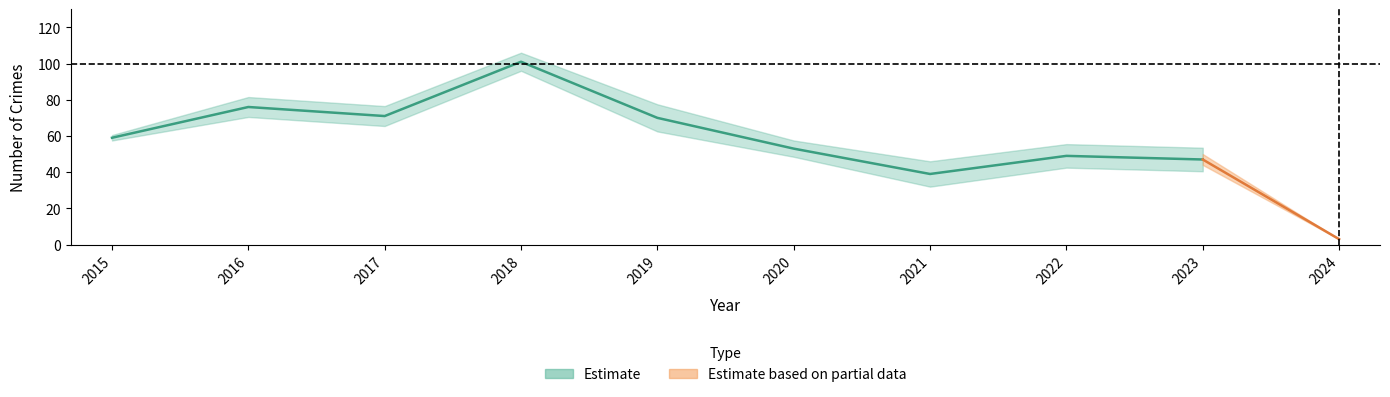

List the labels in order of Total value, smallest first.

2024, 2021, 2023, 2022, 2020, 2015, 2019, 2017, 2016, 2018